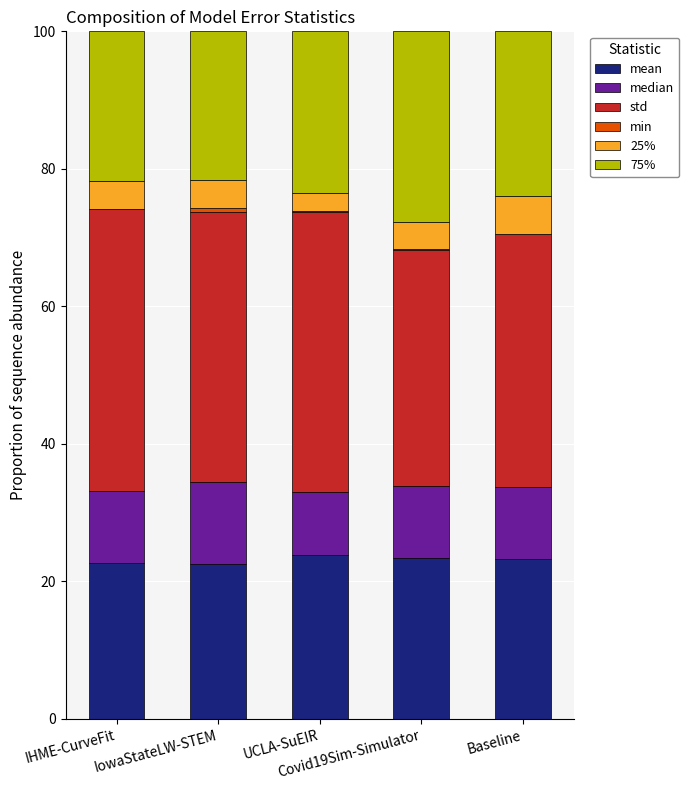

What is the label of the 2nd bar from the right?

Covid19Sim-Simulator